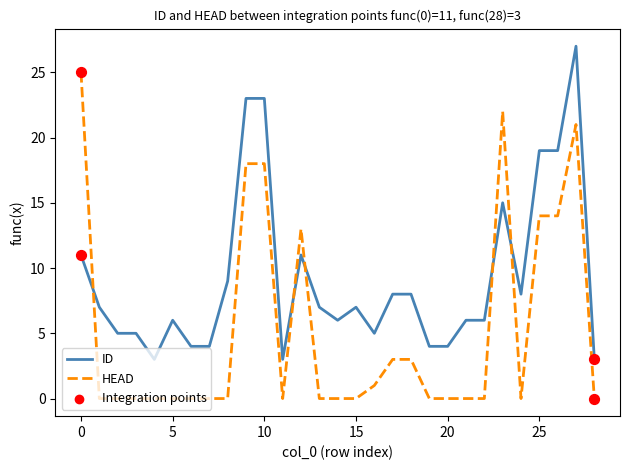

After their last crossing, which series has the higher values: HEAD or ID?

ID